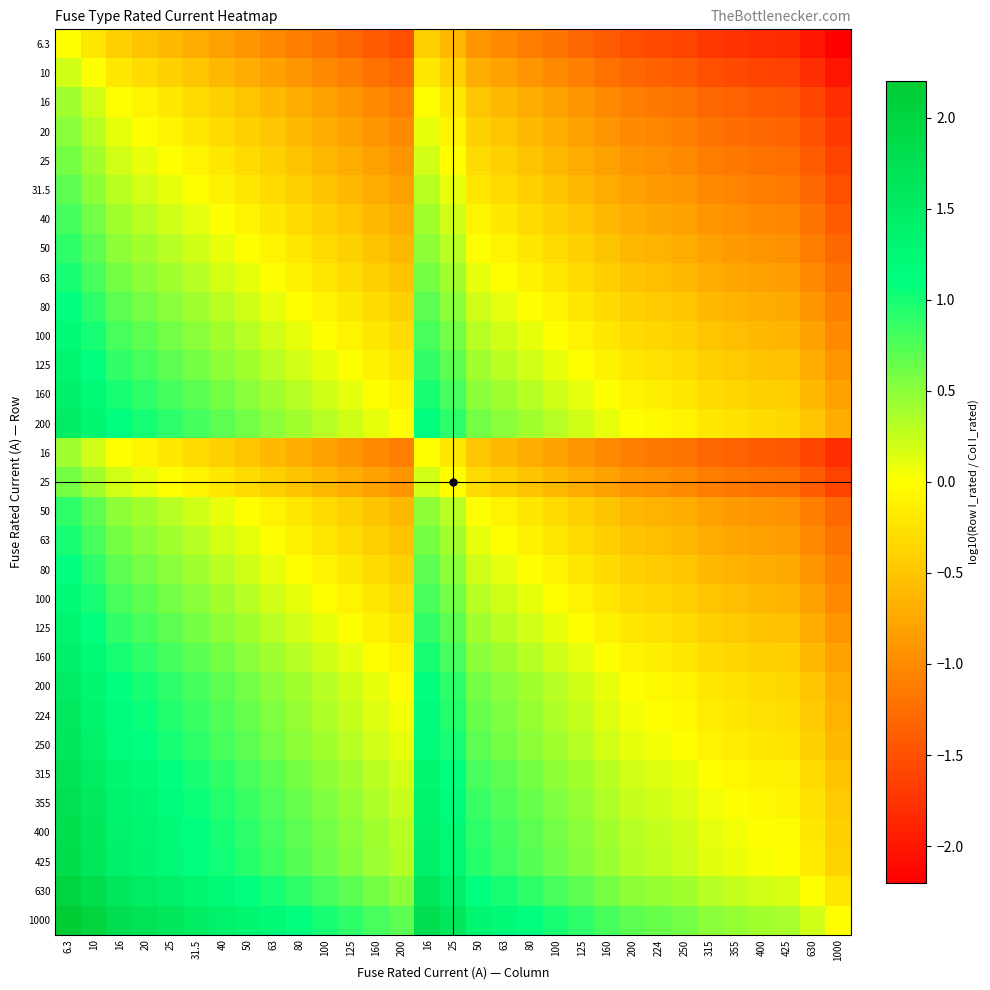

What is the spread (max minus min) of values at 63?

2.2